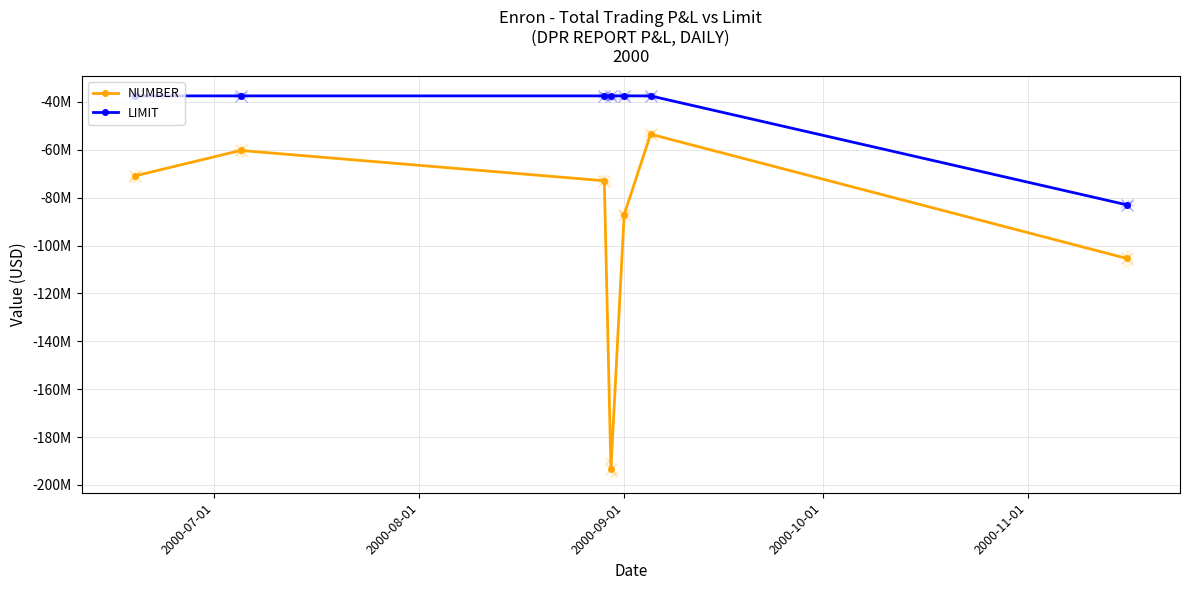

How many values in the LIMIT series are below -37500000?

1